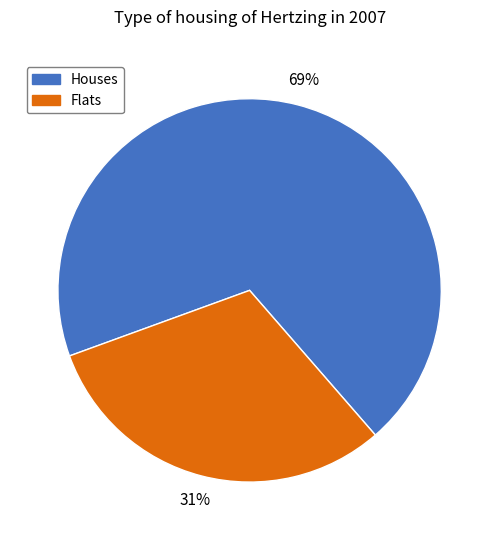

Is there any slice that represents more than half of the pie?

Yes